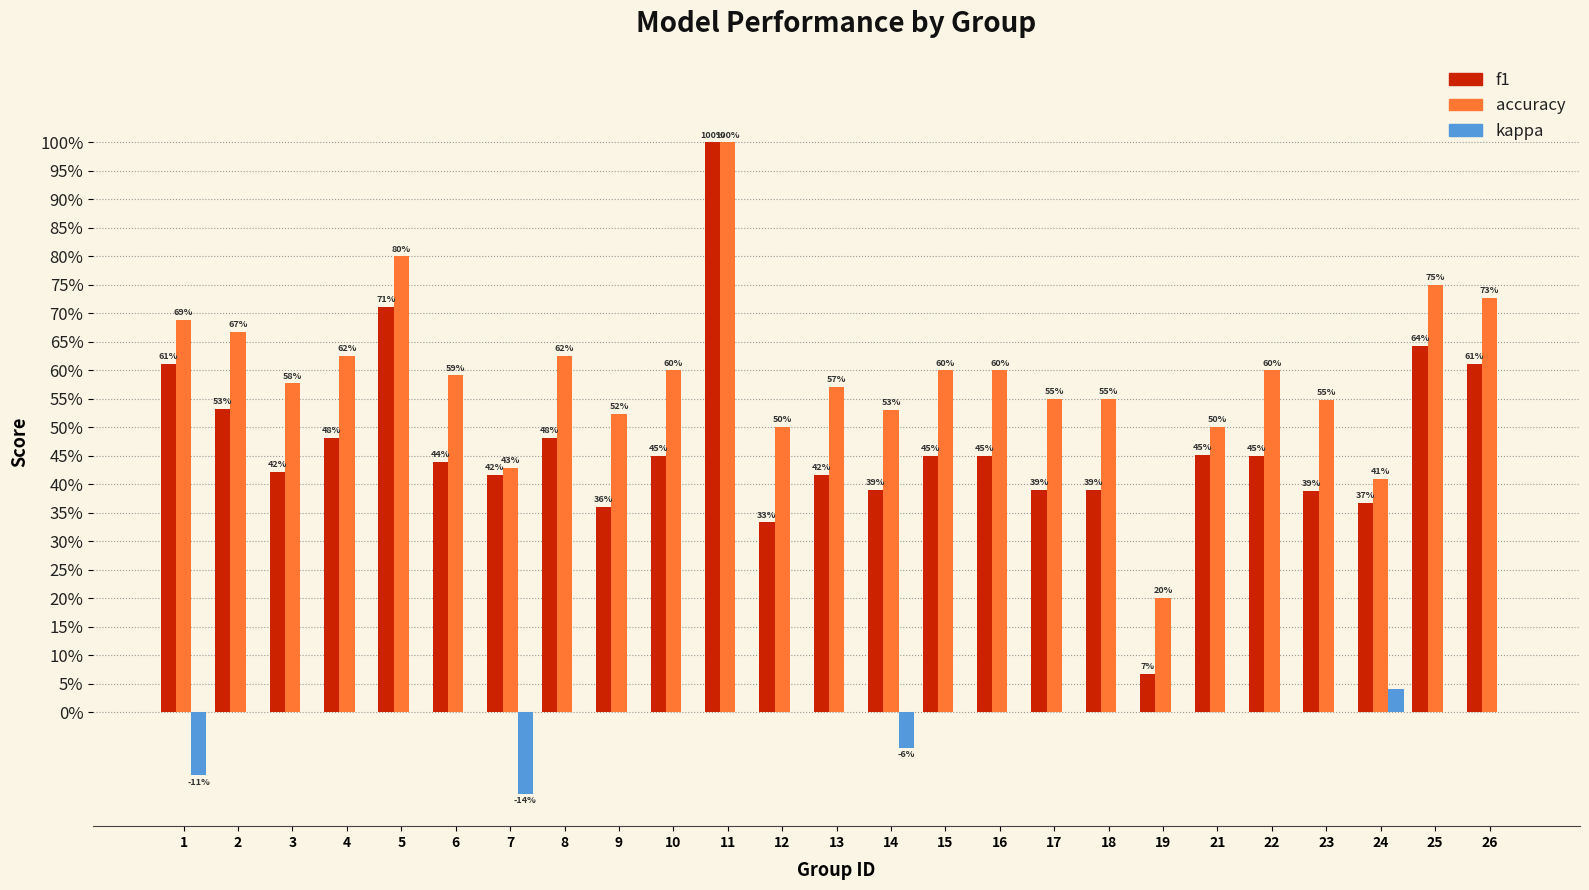

What are all the series names shown in the legend?

f1, accuracy, kappa